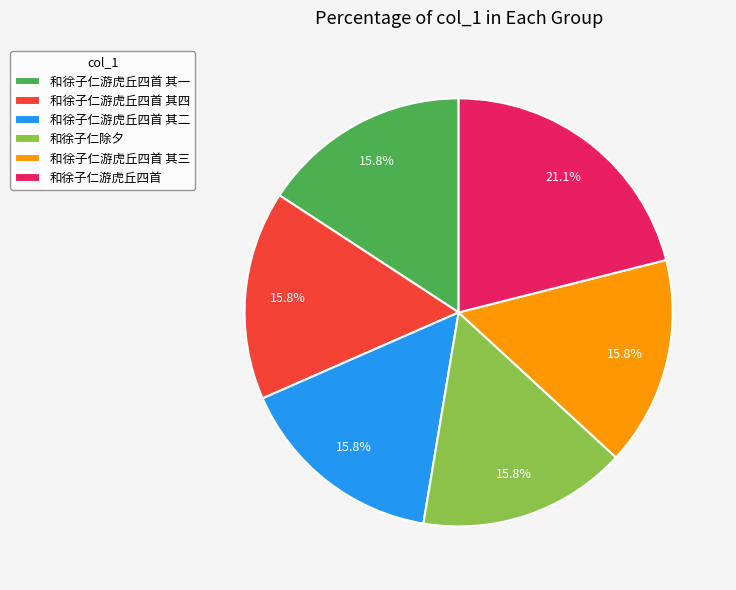

Is it true that 和徐子仁游虎丘四首 其二 is 25% of the pie?

False